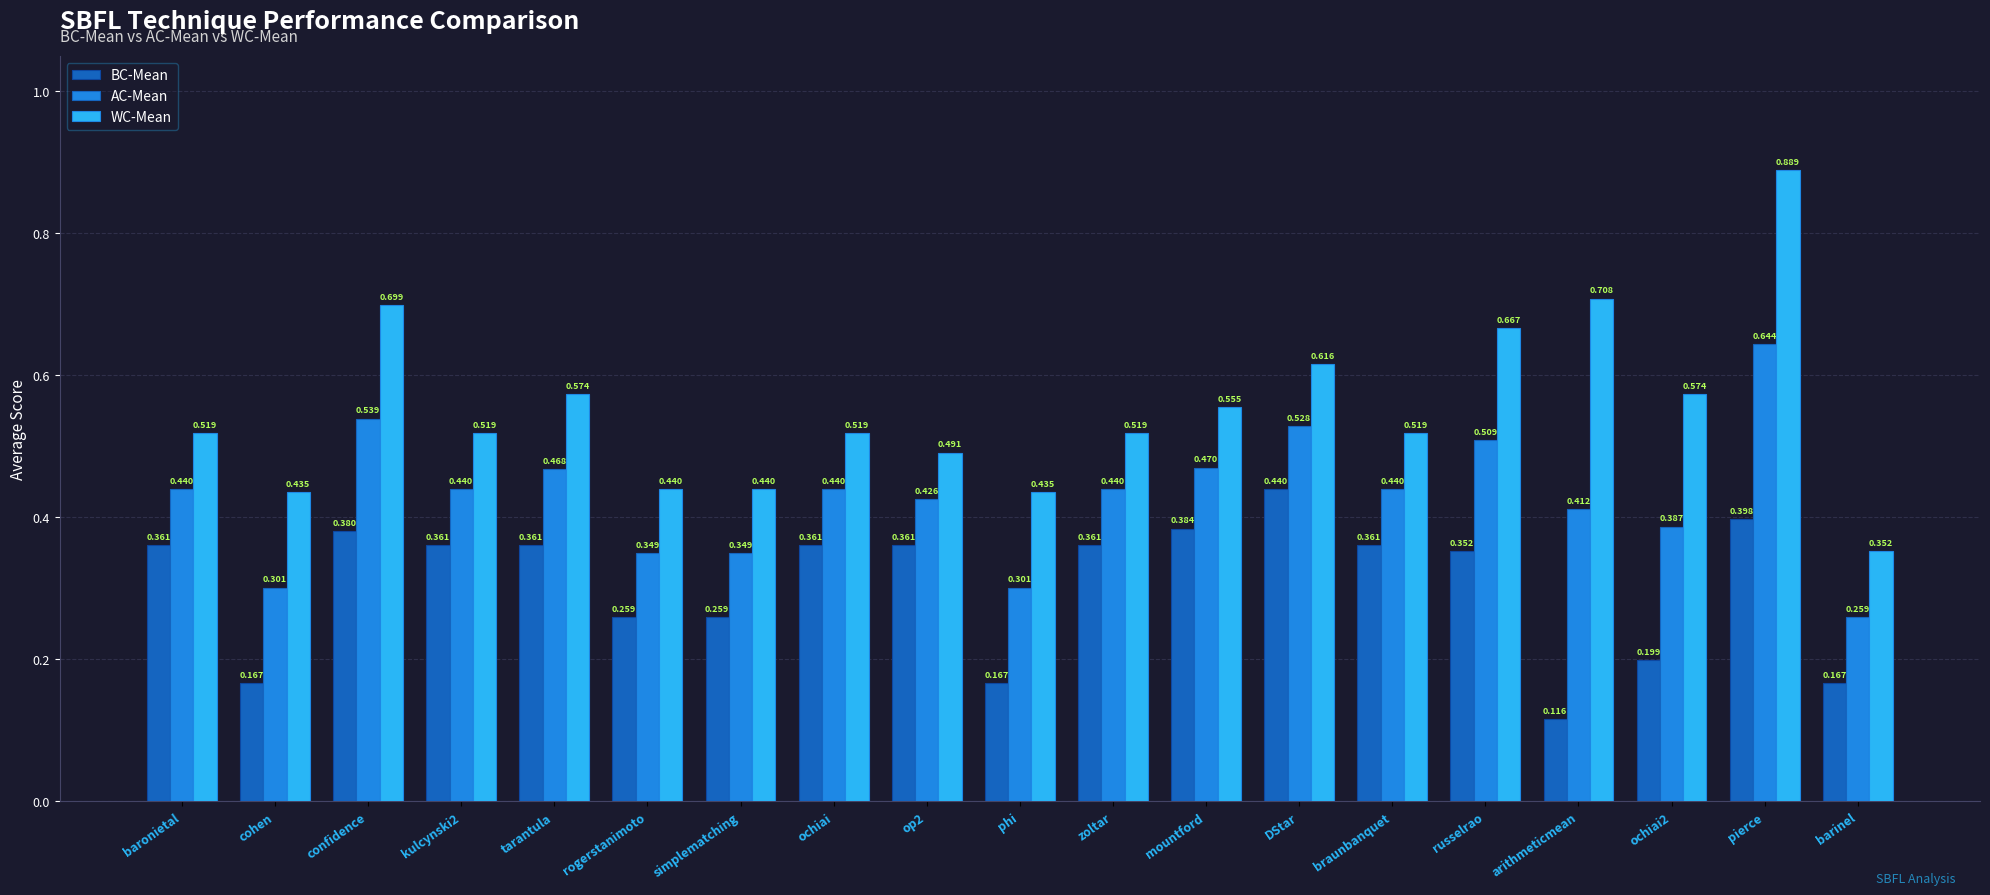

Which series has the widest spread of values?

WC-Mean